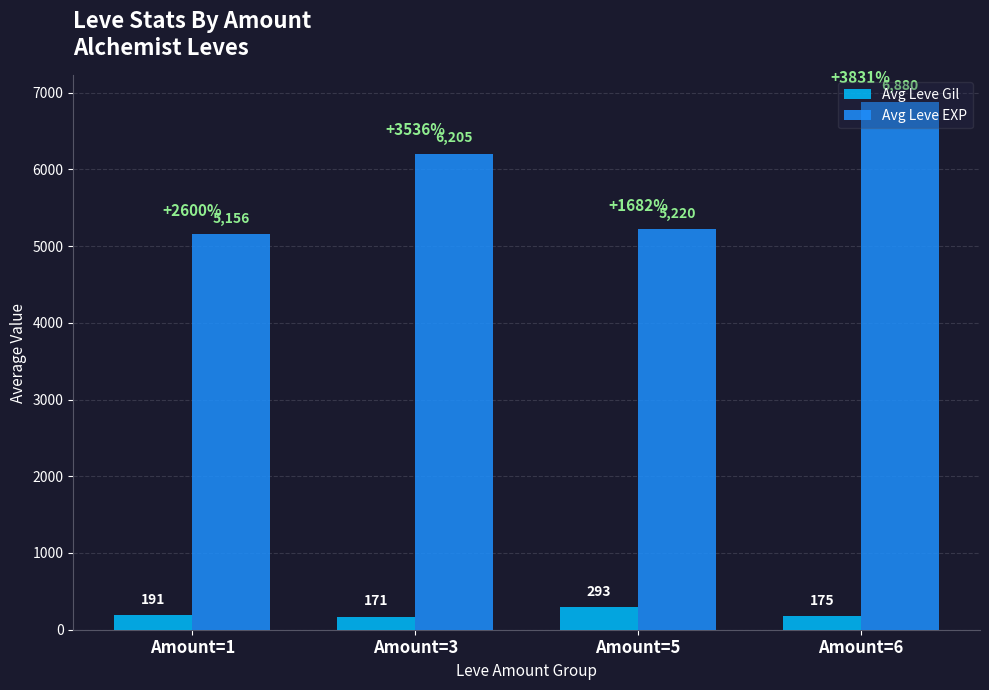

What is the approximate value of Avg Leve EXP at Amount=6?

6880.0